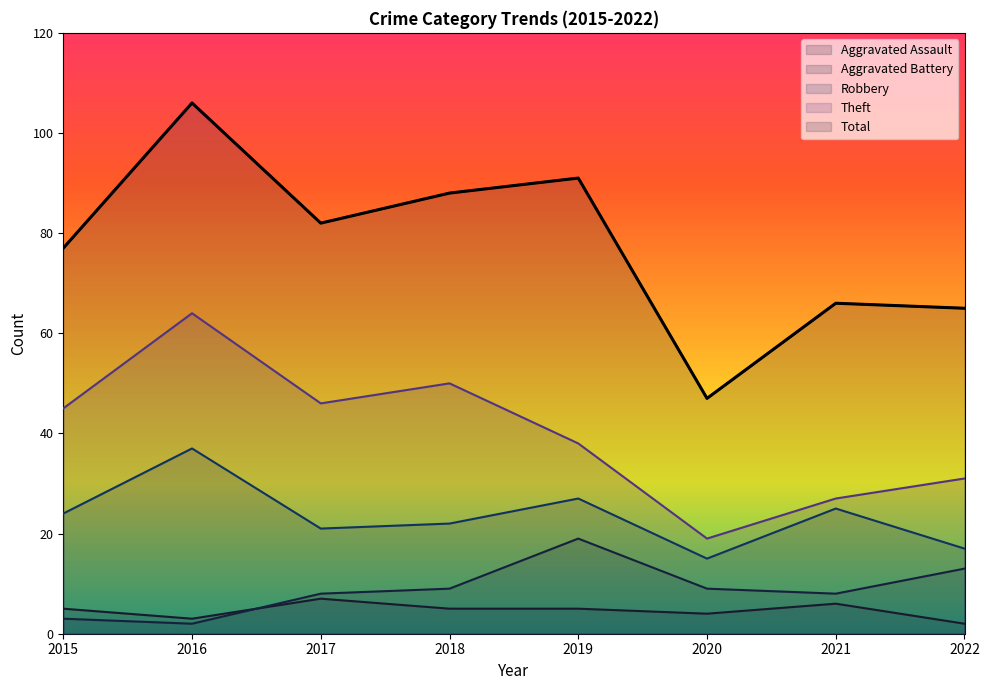

Which category has the highest value across all series?

2016